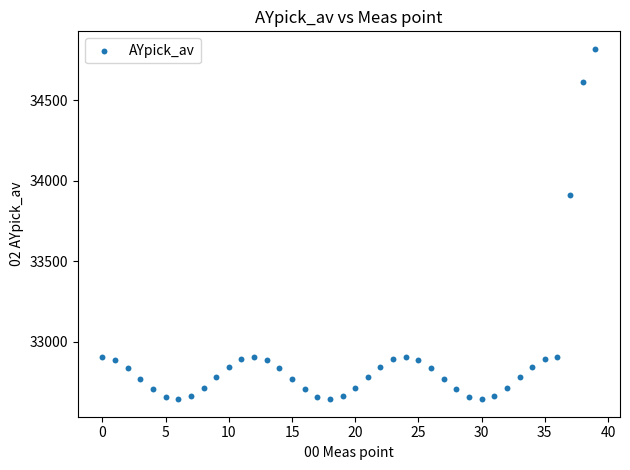

What Y value in the scatter plot is closest to 33730?

33910.1